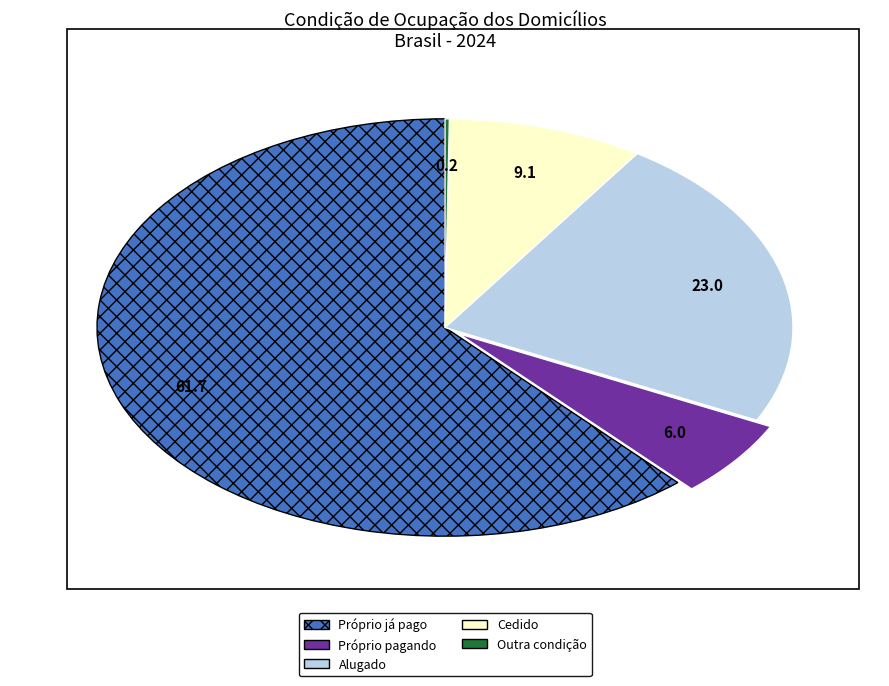

Which slice represents more than half of the pie?

Próprio já pago